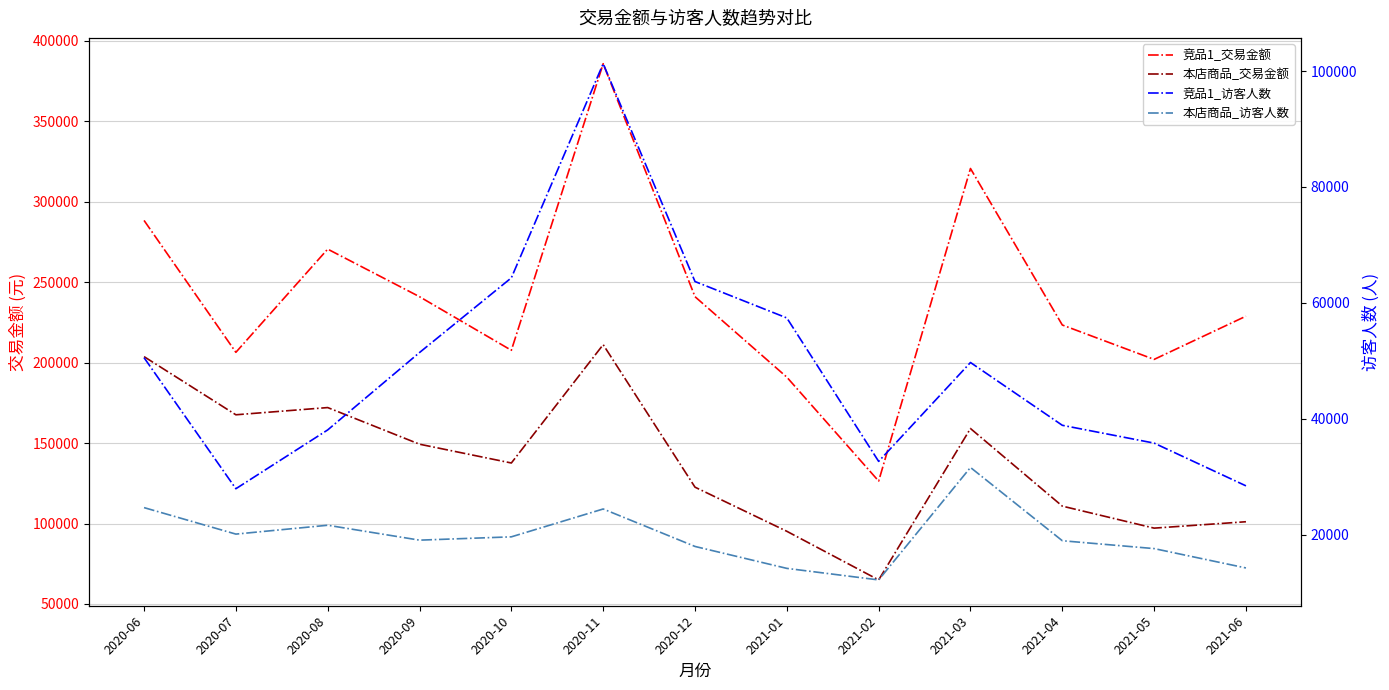

True or false: 本店商品_访客人数 has a value of 8022 at 2021-02.

False